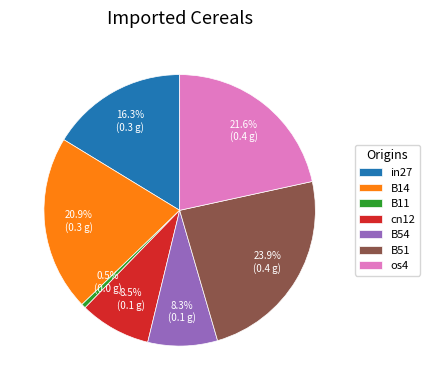

Which has a higher value, B54 or B51?

B51